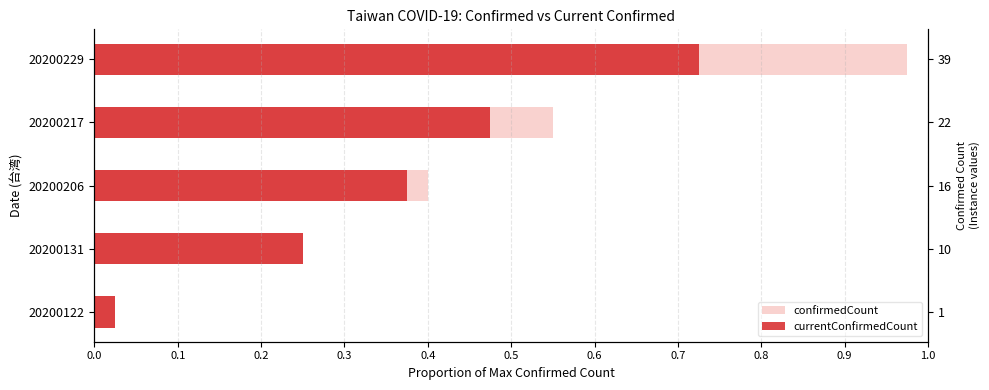

What is the average value of the confirmedCount series?

0.4